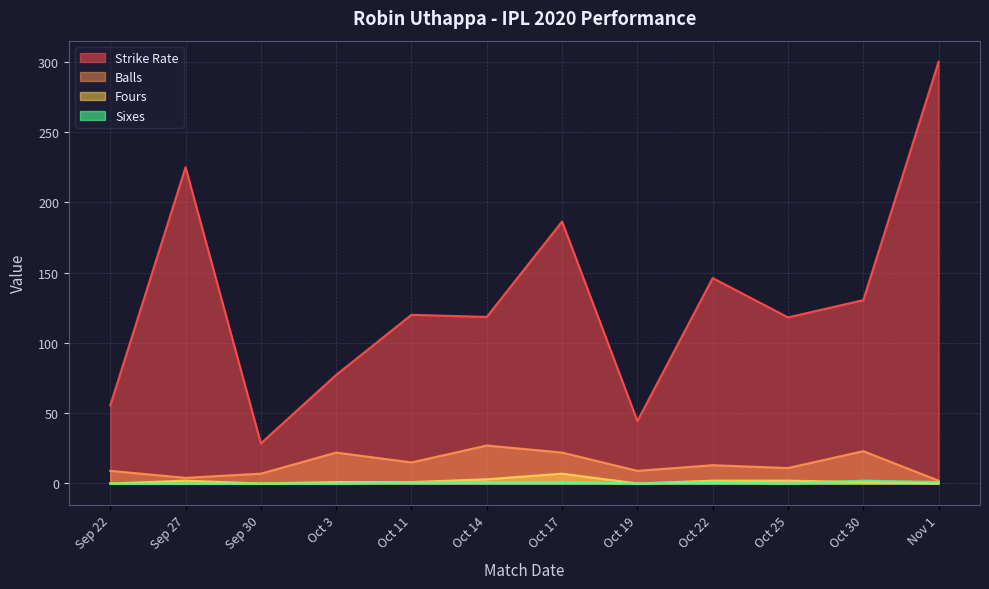

True or false: balls and strikerate intersect in this chart.

False